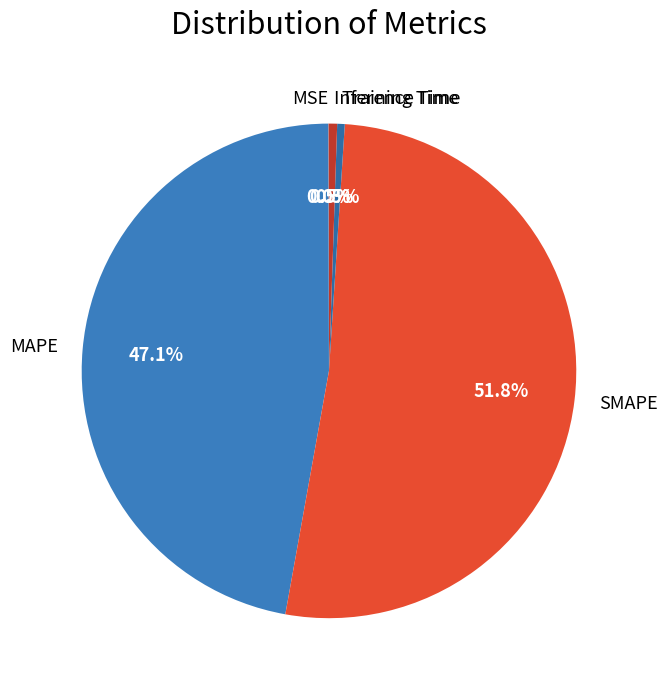

To the nearest percent, what portion does MAPE represent?

47%